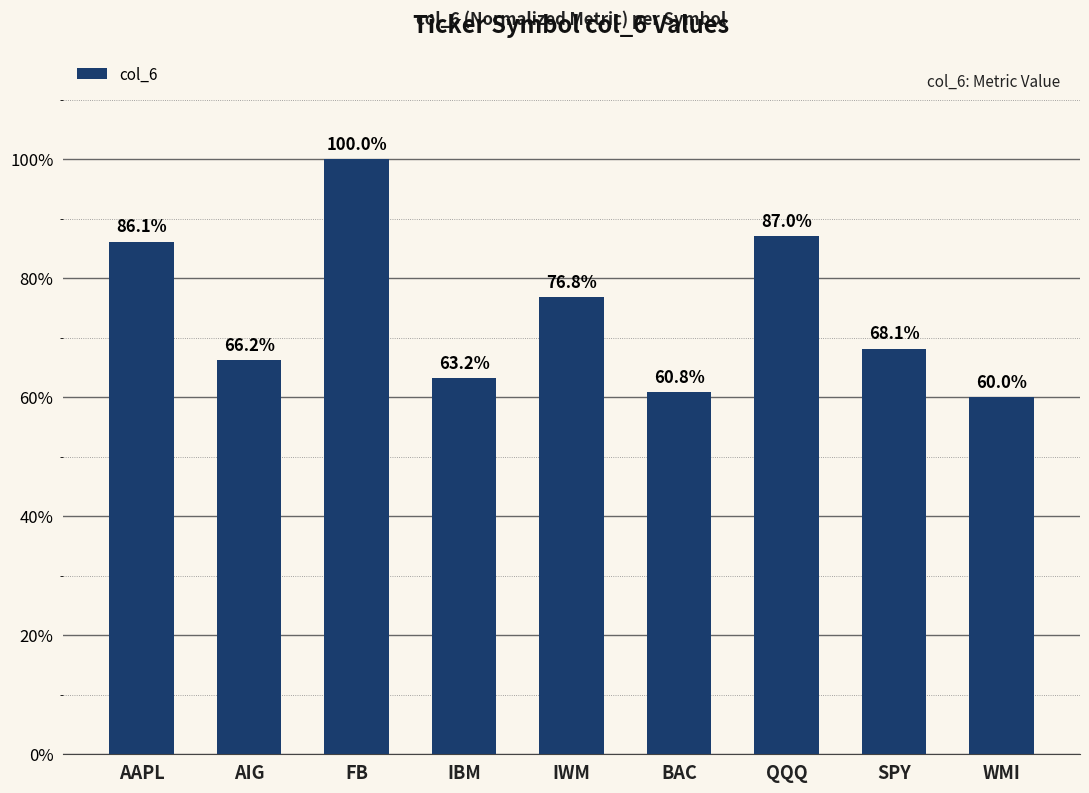

What is the maximum value shown in the chart?

1.0